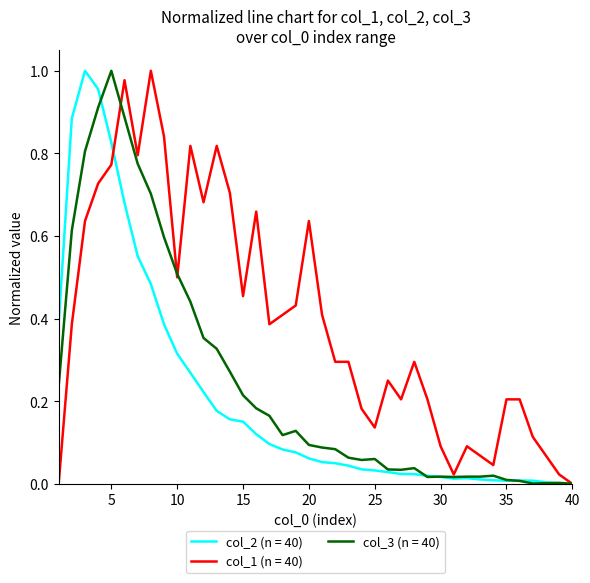

List the series in order of their overall mean, lowest first.

col_2 (n = 40), col_3 (n = 40), col_1 (n = 40)